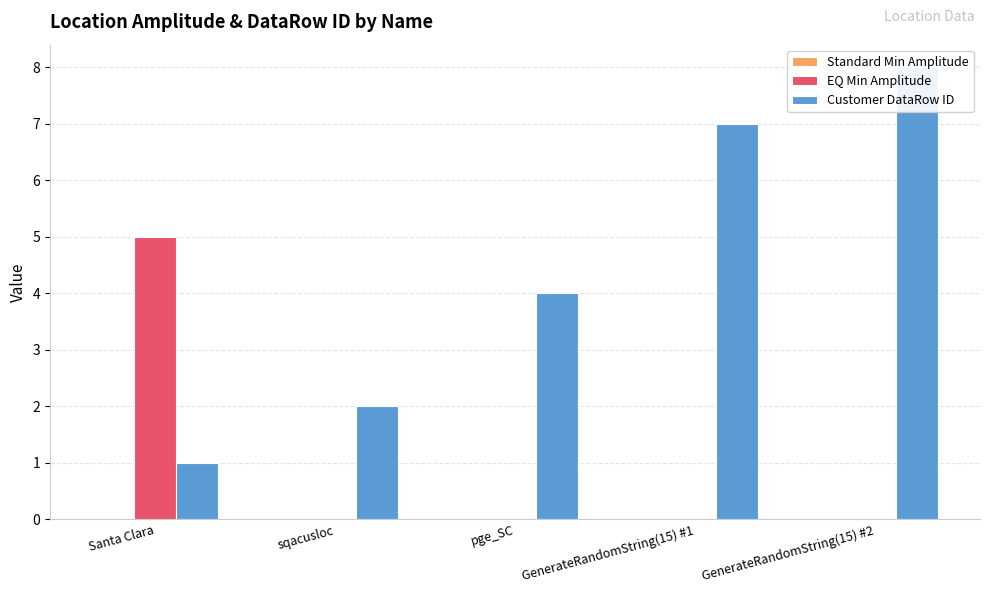

Reading left to right, what are all the values shown in this chart?

Standard Min Amplitude: Santa Clara=0.0	sqacusloc=0.0	pge_SC=0.0	GenerateRandomString(15) #1=0.0	GenerateRandomString(15) #2=0.0
EQ Min Amplitude: Santa Clara=5.0	sqacusloc=0.0	pge_SC=0.0	GenerateRandomString(15) #1=0.0	GenerateRandomString(15) #2=0.0
Customer DataRow ID: Santa Clara=1.0	sqacusloc=2.0	pge_SC=4.0	GenerateRandomString(15) #1=7.0	GenerateRandomString(15) #2=8.0